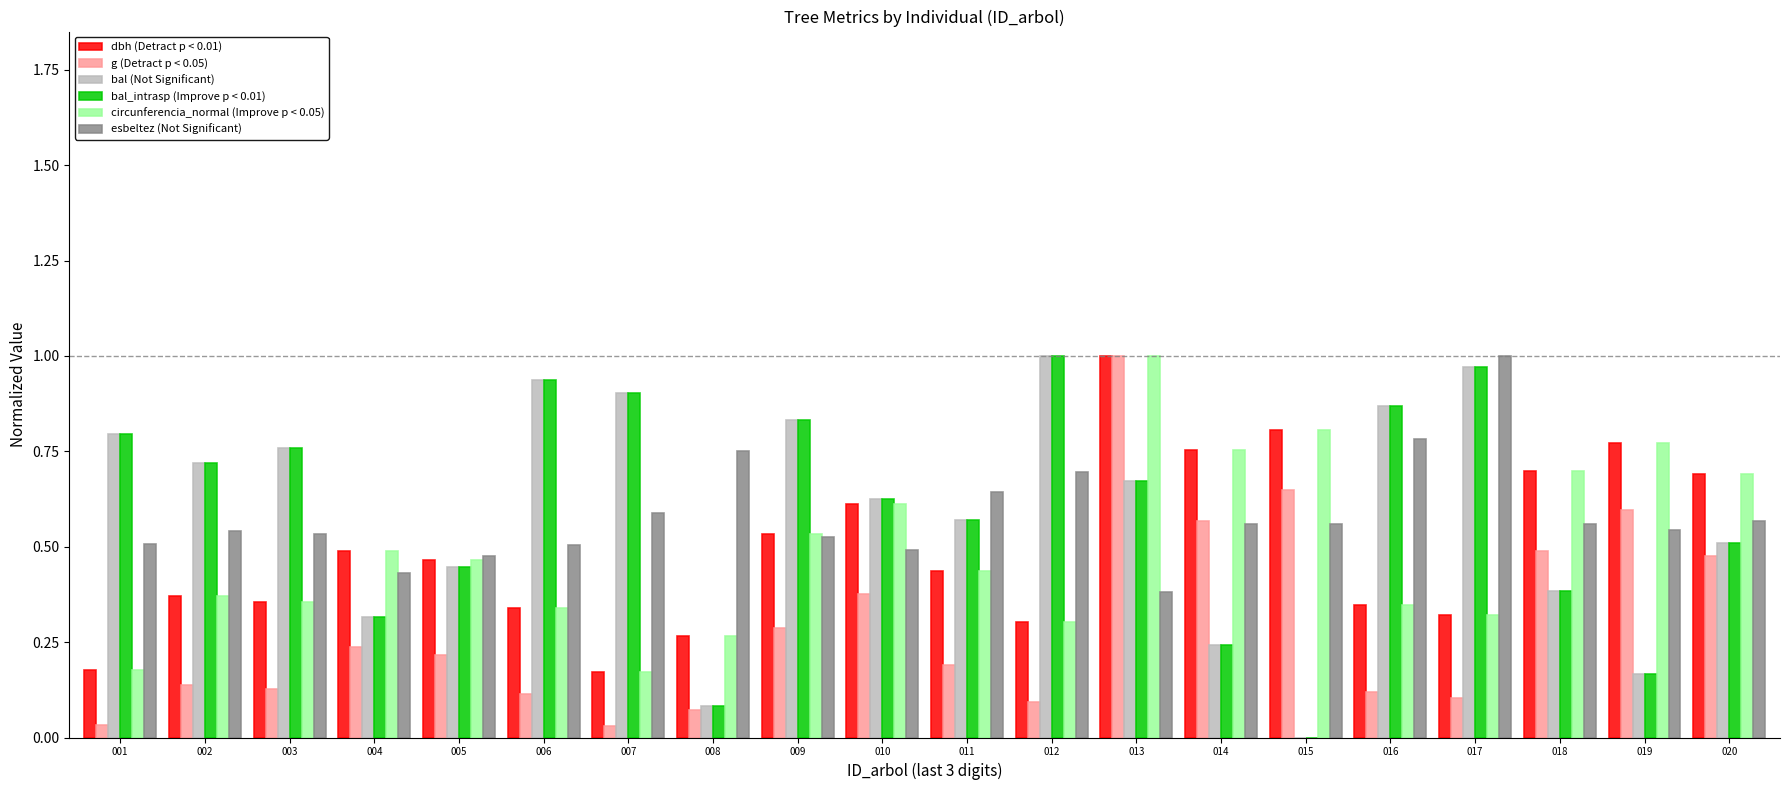

Between 003 and 009, which series saw the biggest shift?

dbh (Detract p < 0.01)